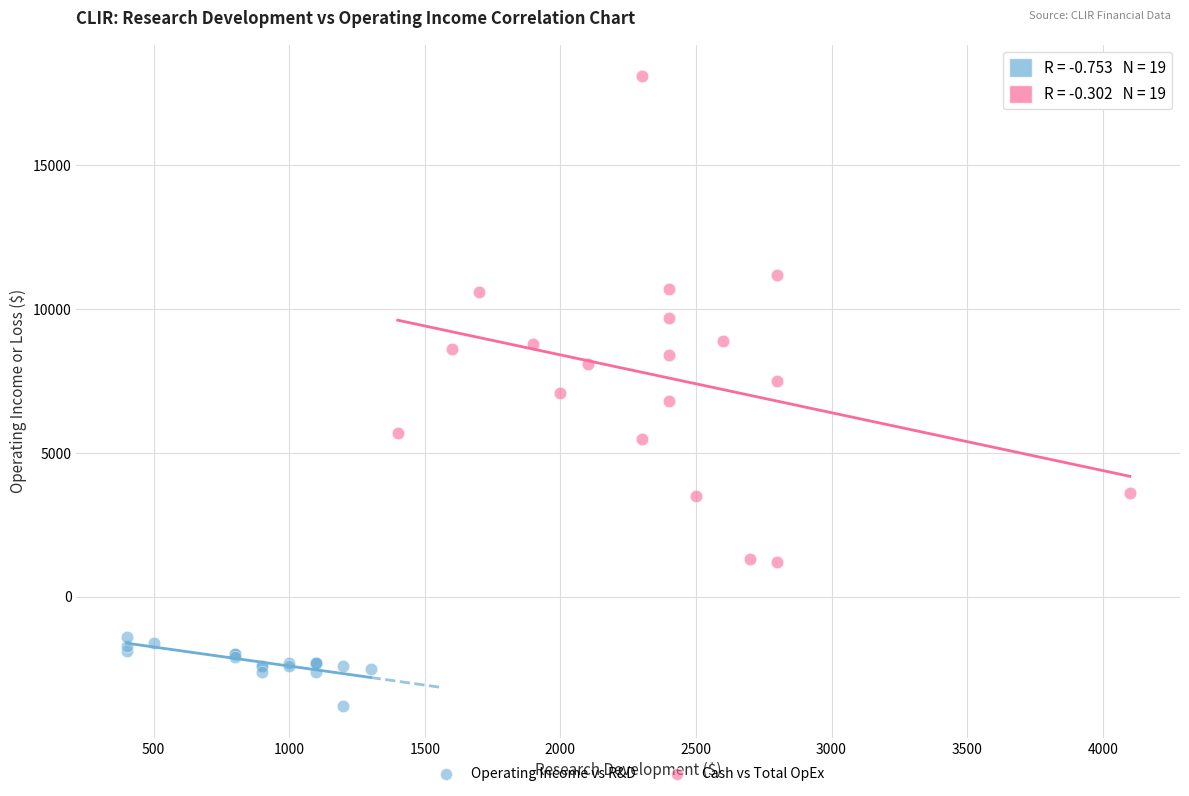

Which series reaches the maximum Y coordinate?

Cash vs Total OpEx